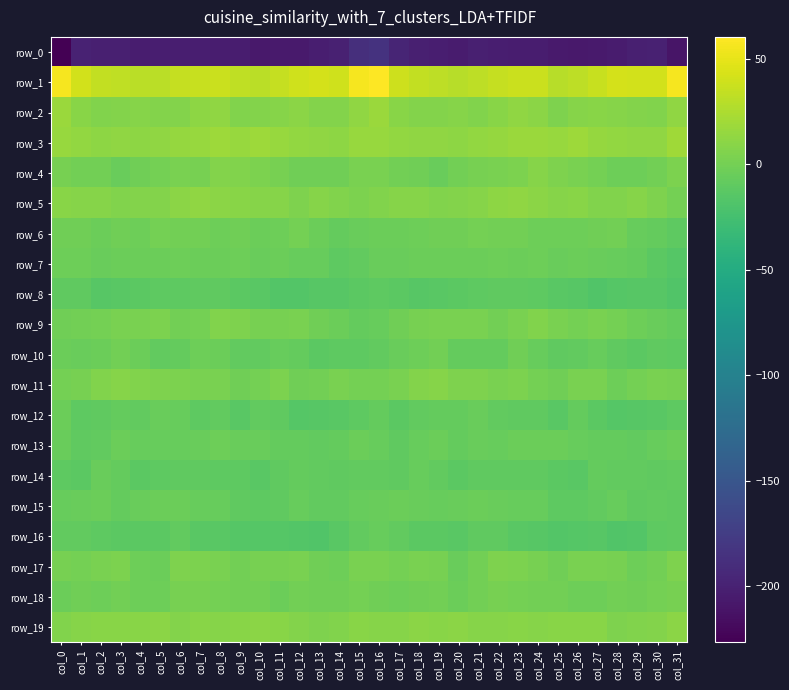

Reading right to left, transcribe all the data shown in this chart.

row_0: -210.9	-200.0	-201.9	-204.8	-205.8	-206.8	-206.1	-203.3	-203.9	-202.1	-201.7	-204.5	-202.1	-201.1	-196.9	-184.4	-187.9	-200.8	-202.7	-206.1	-205.5	-207.3	-204.1	-204.1	-202.9	-202.0	-202.6	-203.9	-201.5	-201.0	-199.4	-226.6
row_1: 56.0	41.3	40.8	41.5	36.6	31.8	30.0	37.1	37.0	35.6	31.7	29.9	31.8	34.2	38.5	60.4	56.0	39.7	41.6	40.0	34.9	30.2	32.4	37.9	36.4	34.7	30.2	30.7	32.8	33.6	41.0	56.6
row_2: 13.0	6.1	6.9	8.8	9.3	8.4	5.4	10.0	12.9	9.2	6.0	8.7	7.1	6.6	8.8	17.5	12.9	6.6	6.7	10.0	8.7	7.3	6.2	12.2	11.9	7.3	7.2	8.6	6.6	6.0	9.4	17.1
row_3: 19.3	12.3	13.0	13.6	15.5	18.3	16.1	17.1	17.1	15.5	13.4	11.5	12.3	12.4	13.8	16.4	15.9	11.9	13.1	14.2	16.4	18.3	16.0	17.8	16.1	15.1	12.5	11.7	12.6	11.9	13.9	15.8
row_4: 3.4	-1.0	-2.5	-2.8	0.2	2.2	4.9	8.4	3.5	2.3	1.7	-0.4	-5.5	-1.7	-0.9	2.4	2.7	-2.0	-2.4	-2.3	1.4	3.2	6.5	7.5	2.0	2.8	0.7	-2.1	-5.1	-1.0	-0.8	1.6
row_5: 0.7	5.1	7.9	6.0	6.5	9.3	8.3	10.5	12.3	11.6	8.6	6.9	6.0	8.3	8.0	5.6	3.9	6.4	8.1	4.9	8.8	8.5	9.5	11.0	12.7	10.6	7.4	6.6	6.4	8.6	8.8	9.9
row_6: -10.7	-7.4	-5.9	-0.8	-1.8	-3.4	-2.9	-2.6	-0.9	-0.5	-0.0	-1.5	-2.3	-3.1	-4.2	-3.6	-5.0	-7.4	-3.7	-0.2	-2.4	-3.8	-2.0	-2.8	-0.2	-0.5	-0.1	-2.5	-2.1	-4.3	-2.2	-1.3
row_7: -15.2	-11.9	-7.8	-6.0	-5.2	-4.1	-4.8	-3.0	-4.1	-2.9	-4.2	-3.7	-4.0	-4.5	-5.0	-5.5	-8.7	-10.3	-6.3	-5.8	-4.5	-5.0	-3.4	-3.6	-3.8	-3.1	-4.4	-3.6	-4.2	-4.7	-3.5	-3.3
row_8: -17.7	-14.7	-14.2	-15.2	-17.6	-14.0	-12.5	-10.8	-9.9	-10.3	-10.6	-12.2	-12.8	-14.0	-12.1	-11.3	-12.3	-13.8	-14.3	-16.3	-17.0	-13.0	-11.7	-10.2	-10.0	-10.4	-10.9	-12.5	-13.1	-13.7	-9.4	-9.3
row_9: -7.3	-5.1	-2.8	0.7	3.0	0.9	2.9	6.3	2.1	-1.3	2.5	3.1	2.6	1.1	-2.0	-6.9	-7.2	-4.0	-2.0	2.6	1.7	1.6	4.5	5.6	0.2	-0.5	3.6	2.8	2.5	-0.0	-0.8	-1.5
row_10: -10.9	-10.2	-11.6	-9.8	-6.3	-8.3	-9.4	-6.2	-1.9	-7.3	-7.6	-7.1	-0.4	-3.0	-5.4	-8.9	-10.7	-10.7	-11.5	-7.9	-6.9	-8.8	-8.5	-3.9	-3.4	-7.9	-8.3	-4.3	-0.6	-3.7	-5.3	-4.6
row_11: 1.6	2.2	0.7	-2.6	2.8	2.5	-1.9	0.2	3.5	2.7	5.1	5.0	8.5	6.8	2.1	0.1	0.6	2.8	-1.3	-1.3	3.7	0.7	-1.8	2.3	2.5	4.0	4.8	6.0	8.5	5.4	1.1	0.4
row_12: -11.3	-13.1	-14.2	-15.5	-11.9	-7.0	-12.8	-9.8	-10.2	-8.3	-4.9	-7.9	-7.0	-9.0	-11.7	-6.9	-10.4	-13.1	-14.7	-15.4	-9.3	-8.4	-13.0	-9.0	-10.9	-5.9	-5.7	-8.3	-7.2	-10.2	-10.8	-4.4
row_13: -4.1	-6.0	-8.9	-7.2	-7.8	-5.9	-4.6	-3.8	-4.5	-6.5	-5.3	-7.2	-3.9	-6.5	-9.8	-5.8	-4.6	-7.2	-8.5	-7.0	-7.6	-4.7	-4.7	-3.5	-5.8	-6.0	-5.8	-6.5	-4.0	-8.1	-9.6	-5.3
row_14: -9.1	-10.3	-9.1	-8.3	-8.0	-12.8	-11.6	-10.2	-10.2	-10.2	-9.5	-12.4	-8.8	-5.8	-9.2	-8.1	-8.0	-9.5	-9.0	-7.3	-9.7	-12.9	-10.6	-10.9	-10.0	-9.6	-10.6	-11.5	-7.8	-5.7	-11.7	-11.0
row_15: -9.4	-8.4	-9.5	-6.8	-8.2	-11.2	-11.3	-6.2	-6.4	-4.7	-3.7	-5.8	-6.4	-5.7	-4.1	-4.8	-6.4	-8.9	-8.5	-6.6	-9.8	-11.4	-9.4	-6.1	-6.0	-3.8	-4.7	-5.7	-7.0	-4.4	-5.2	-6.1
row_16: -9.6	-11.2	-16.6	-17.7	-14.7	-15.1	-15.9	-14.0	-13.5	-10.0	-10.0	-12.9	-11.7	-11.5	-8.4	-6.7	-8.7	-13.2	-17.7	-16.2	-15.6	-15.1	-15.2	-13.5	-12.9	-8.5	-11.9	-12.3	-12.0	-10.5	-8.4	-8.9
row_17: 4.5	-0.9	-3.0	1.1	2.3	2.2	-1.4	1.7	3.6	5.2	-0.9	-5.7	2.0	3.0	0.9	2.5	2.5	-2.8	-1.7	2.3	2.0	1.1	-1.1	2.9	3.9	4.4	-4.3	-3.3	3.4	2.4	0.4	1.7
row_18: 0.9	-0.0	-2.3	-0.4	-3.2	-2.8	-0.3	-0.3	0.8	1.4	-0.9	-4.0	-0.8	-2.2	-2.7	-1.8	0.6	-1.5	-1.7	-0.4	-4.0	-1.2	-0.4	0.2	1.0	1.4	-2.6	-3.4	-0.3	-3.2	-2.4	-3.6
row_19: 10.0	7.2	5.8	5.3	8.8	9.4	9.6	7.8	9.0	8.0	8.5	10.8	9.2	10.1	8.6	8.1	8.9	6.4	5.0	7.2	8.8	10.2	8.9	7.9	9.3	7.5	9.9	9.7	9.7	9.5	8.1	6.4